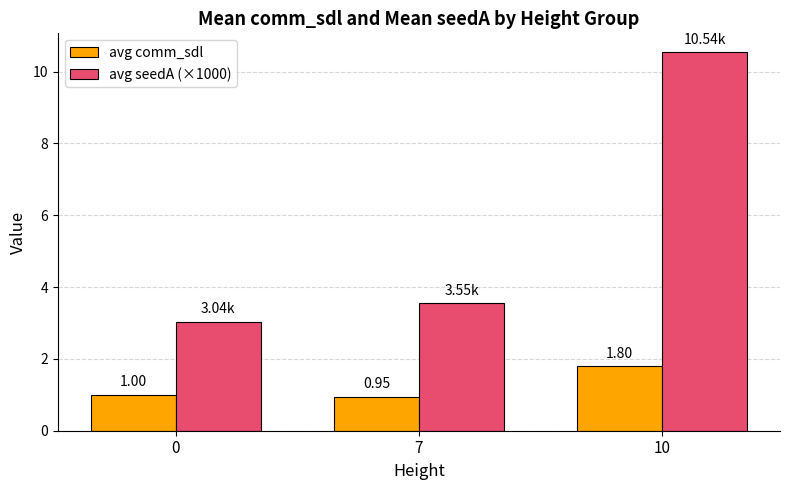

What is the spread (max minus min) of values at 10?

8.7